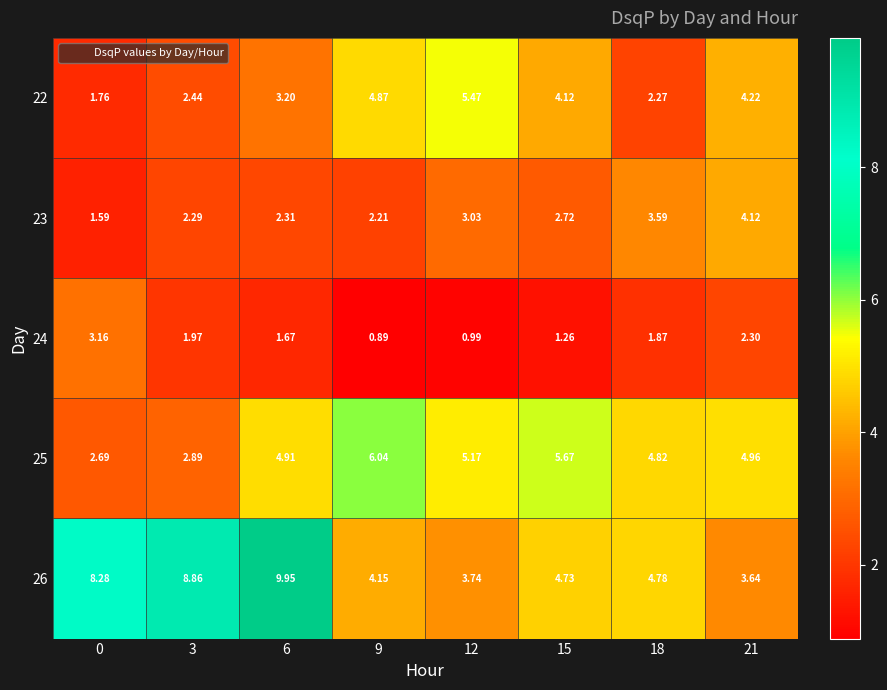

Is the value of 25 at 0 greater than the value of 22 at 21?

No